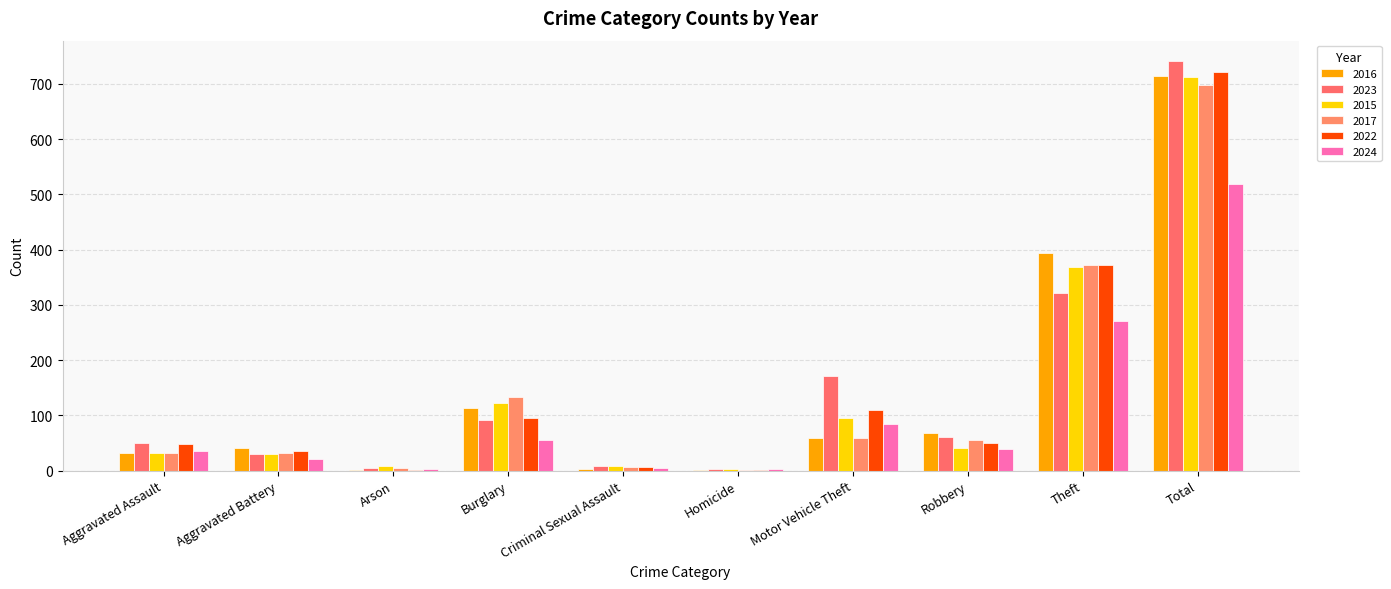

How many groups of bars are there?

10